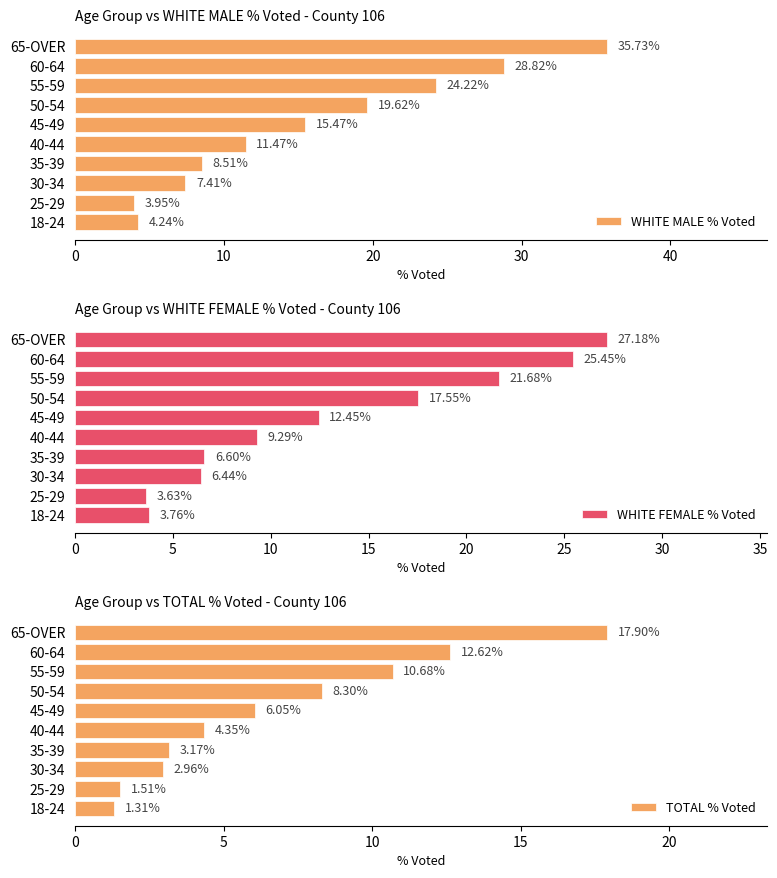

The value of WHITE MALE % Voted at 65-OVER is 35.7. True or false?

True